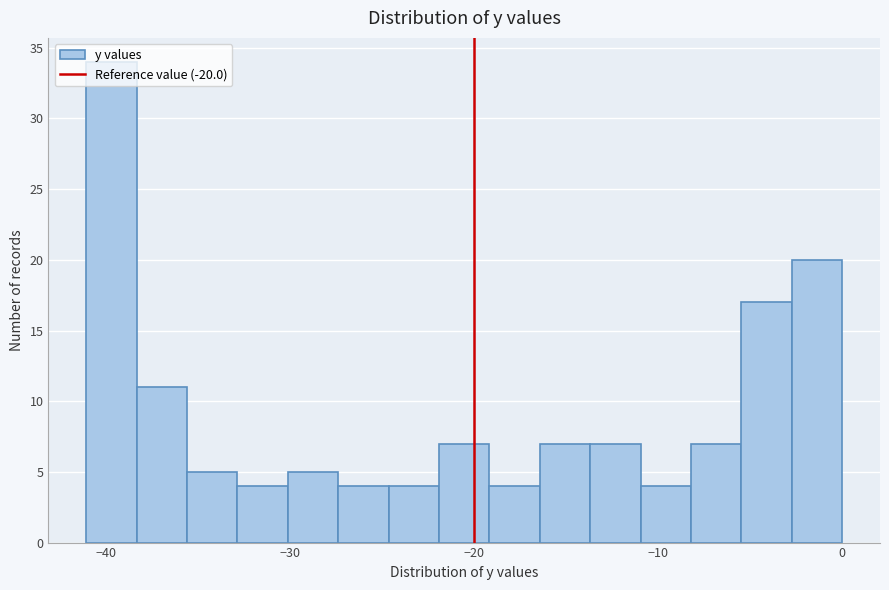

Around what value on the x-axis is the tallest bar? Give the approximate position of its centre, as read against the axis.

-40